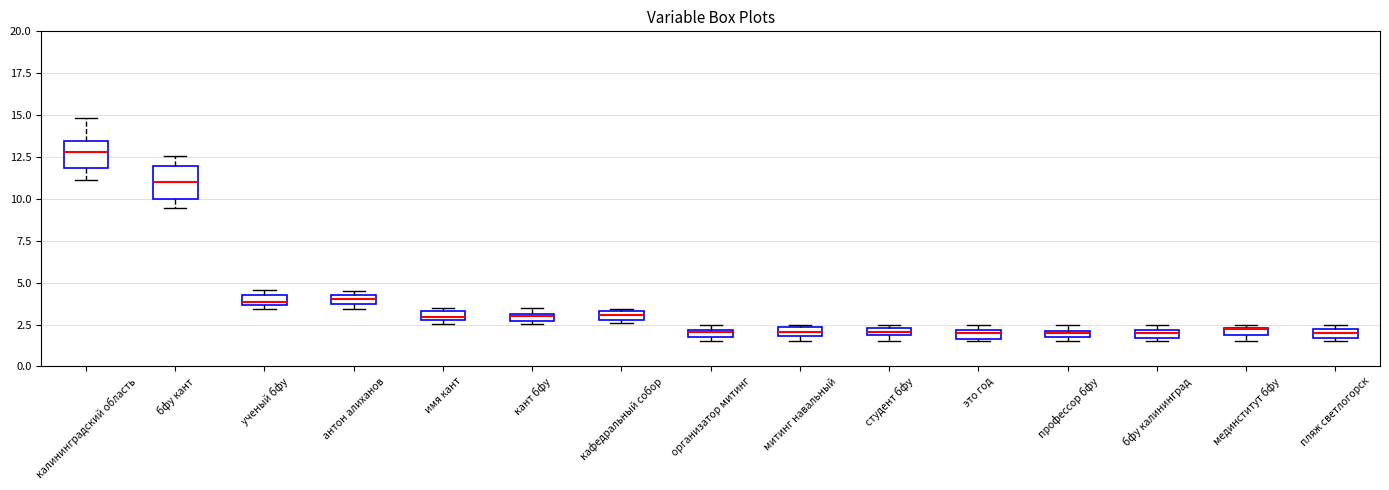

Which box has the highest median line?

калининградский область